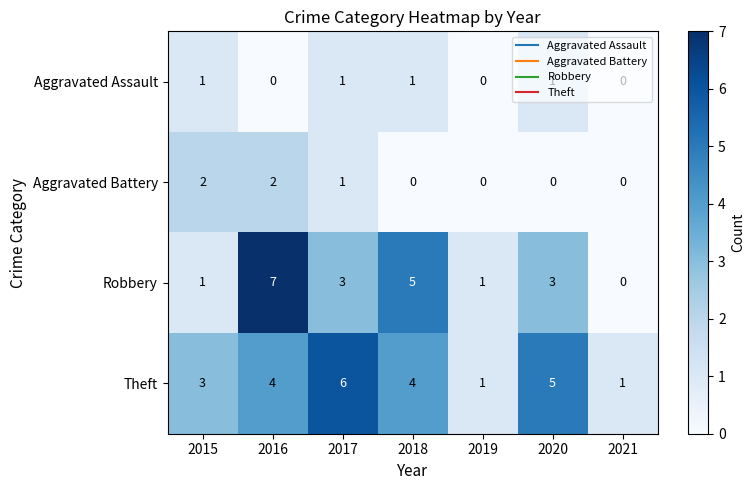

What is the highest value of the Robbery series?

7